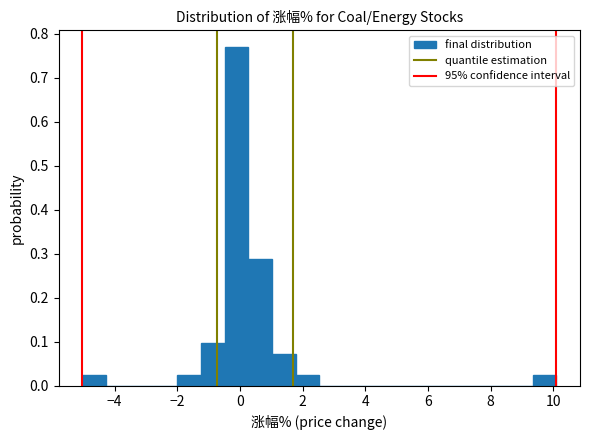

Read against the x-axis, roughly where is the centre of the tallest bar?

-0.2